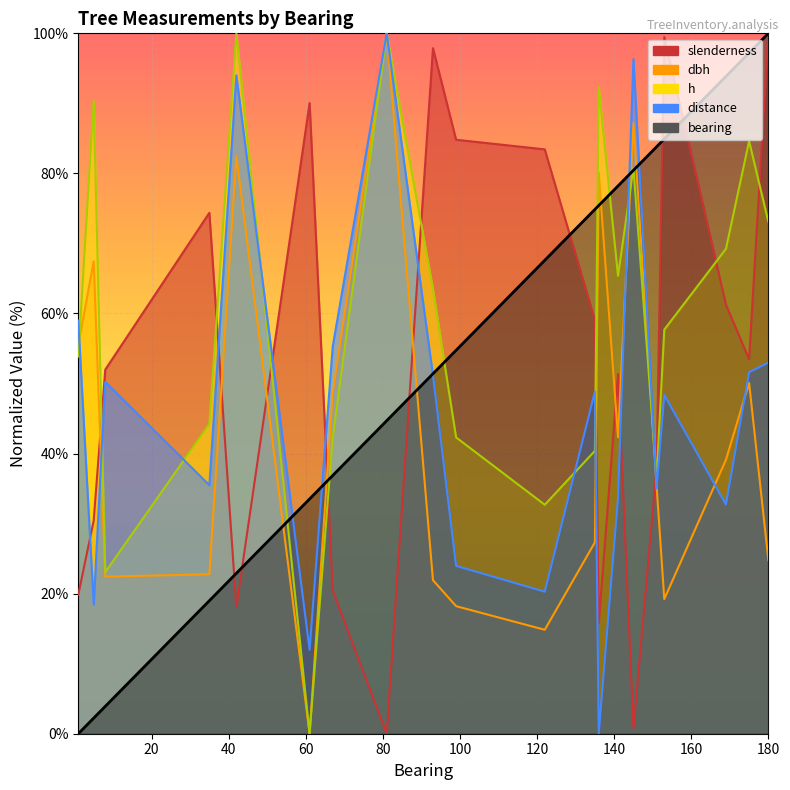

At which category does slenderness reach its first local valley?

42